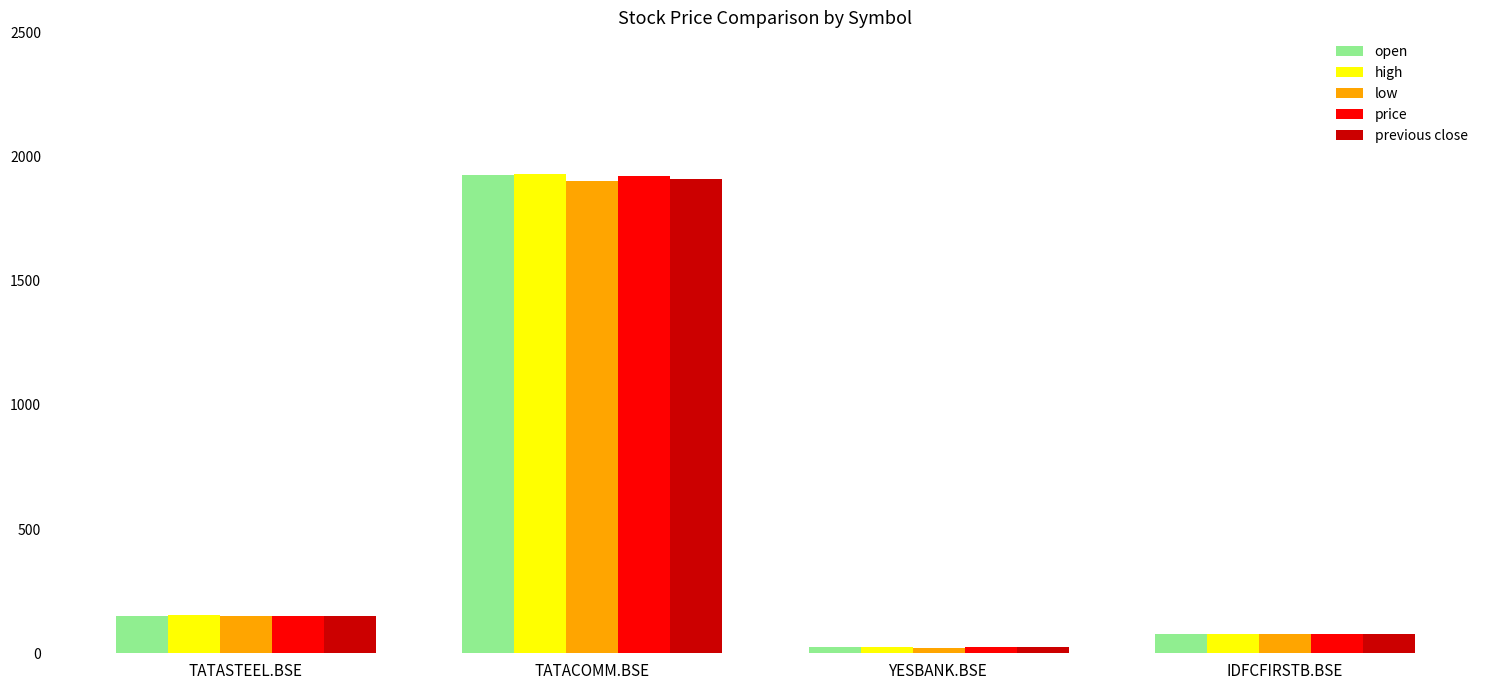

True or false: open has a value of 149.2 at TATASTEEL.BSE.

True